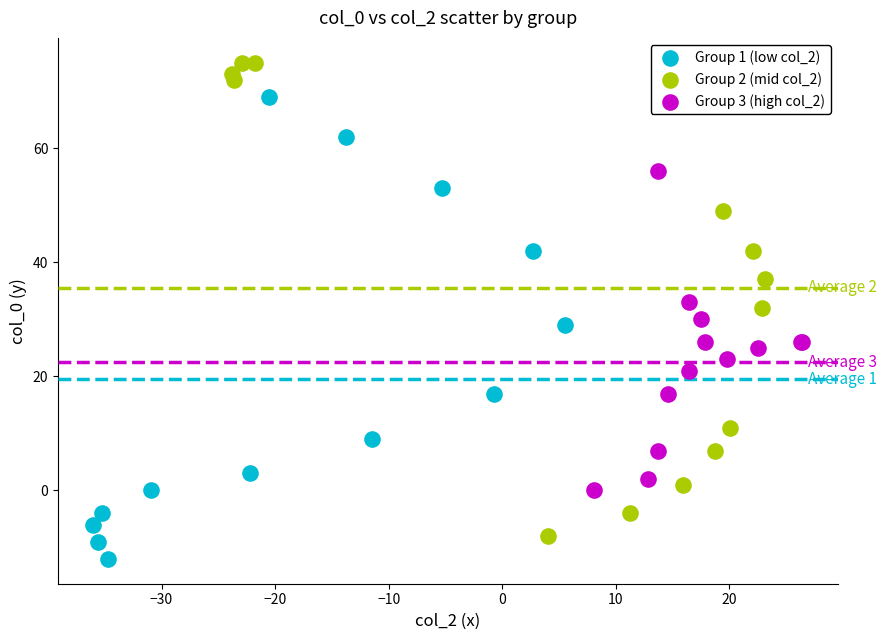

Which series contains the lowest Y value?

Group 1 (low col_2)